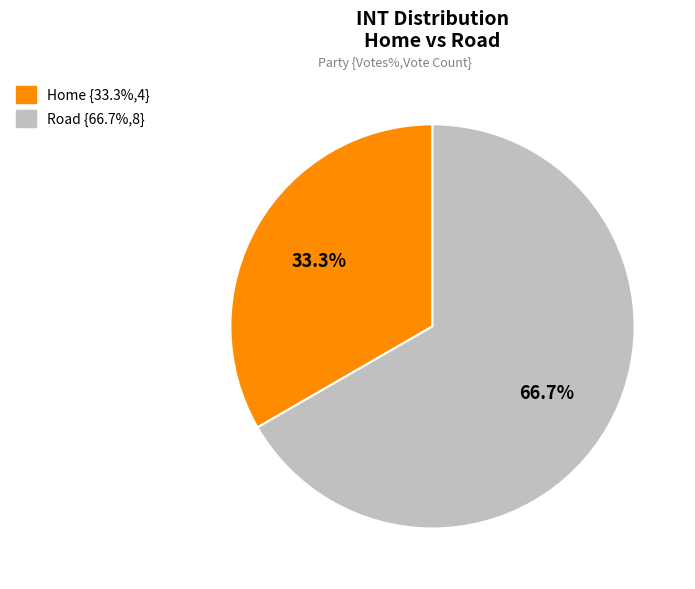

What percentage is the Home slice, to the nearest percent?

33%